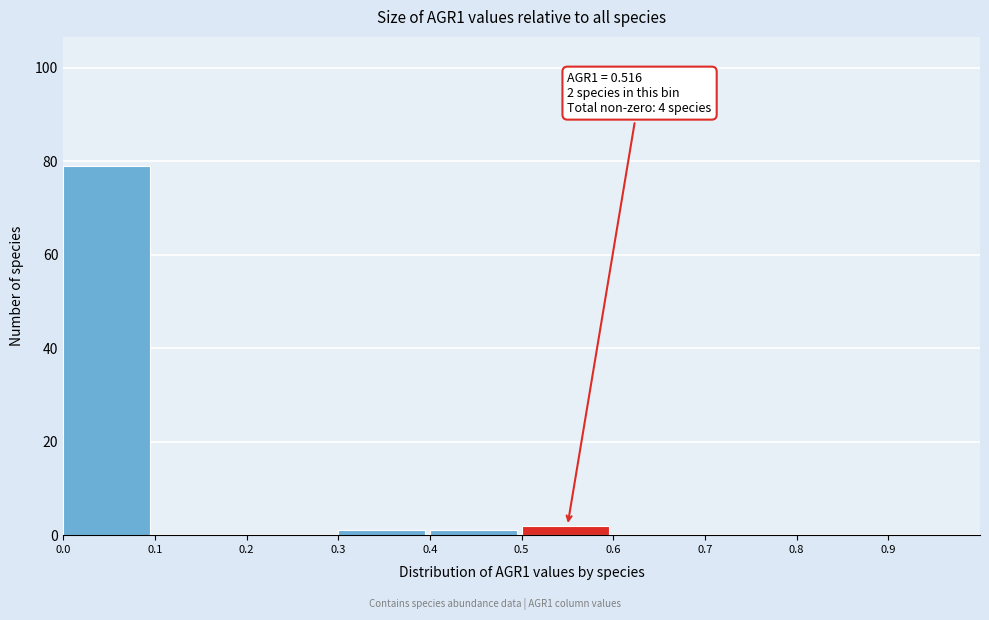

Reading left to right, list all the values displayed in this chart.

0.0=79	0.1=0	0.2=0	0.3=1	0.4=1	0.5=2	0.6=0	0.7=0	0.8=0	0.9=0